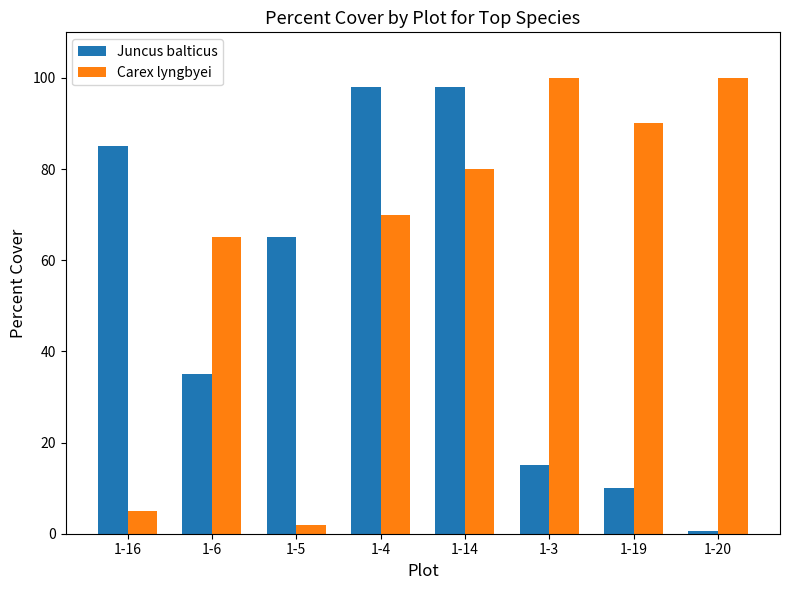

What value does the Carex lyngbyei series have at 1-20?

100.0